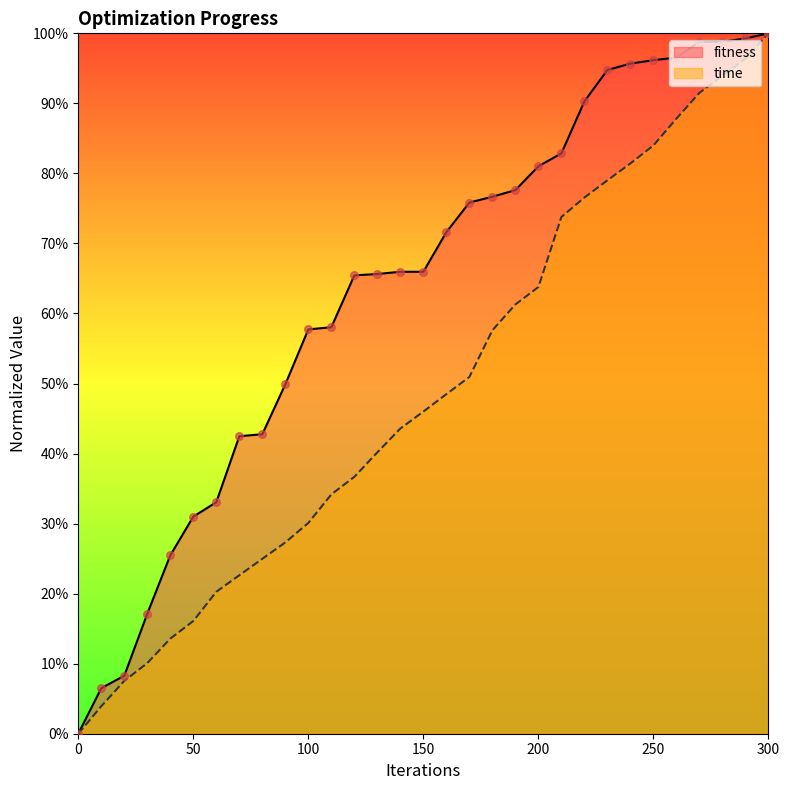

Which series has the widest spread of Y values?

fitness